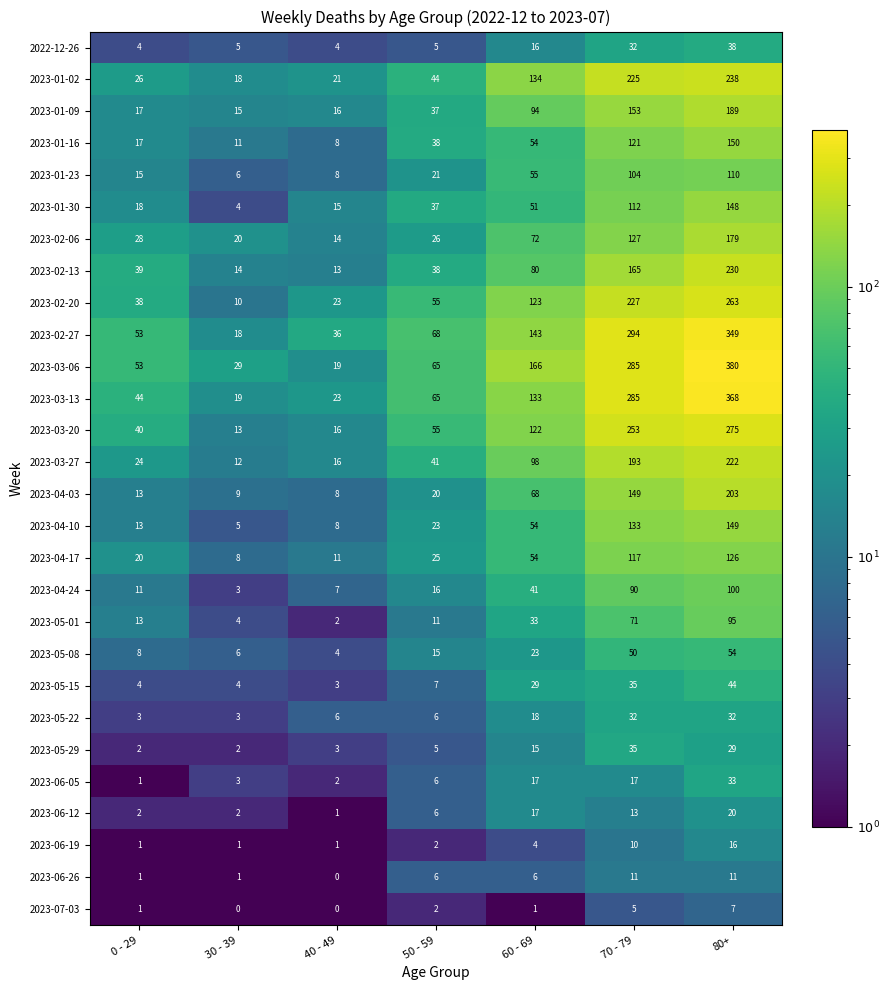

What is the difference between the maximum and second lowest values in the 2023-03-20 series?

259